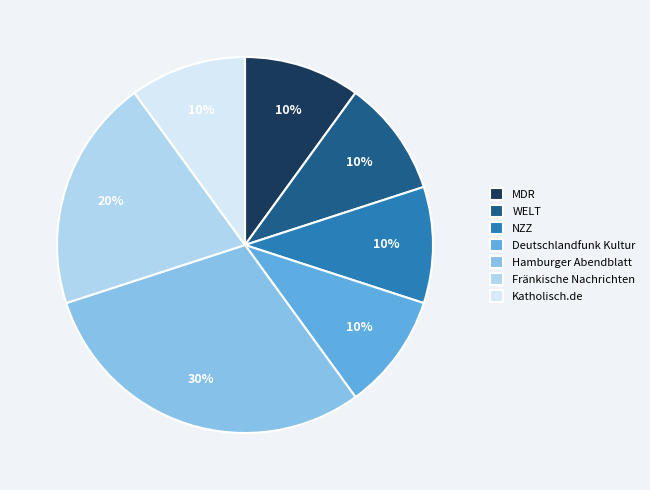

To the nearest percent, what percentage of the pie is Fränkische Nachrichten?

20%